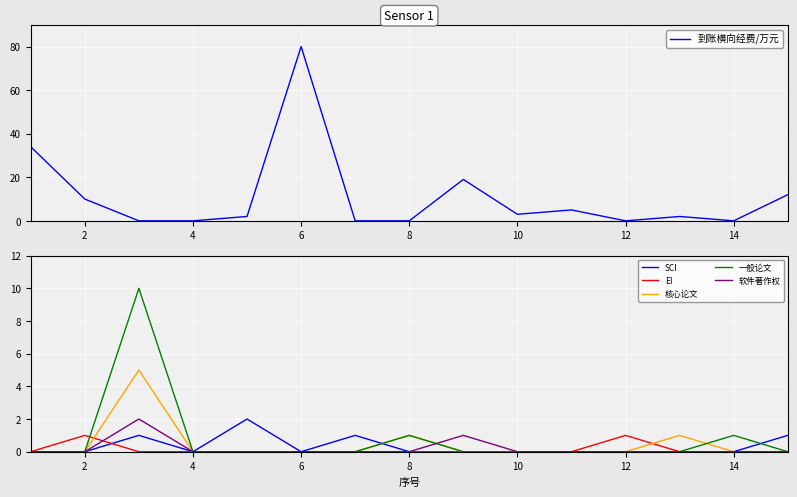

What is the maximum value for 软件著作权?

2